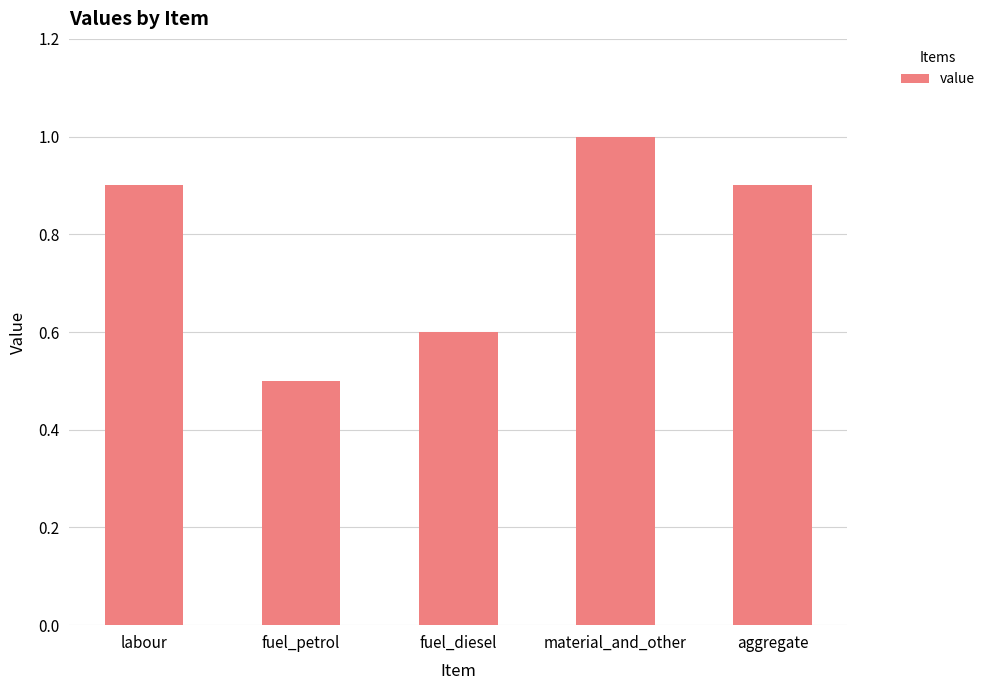

Is it true that the value at aggregate is 1.5?

False